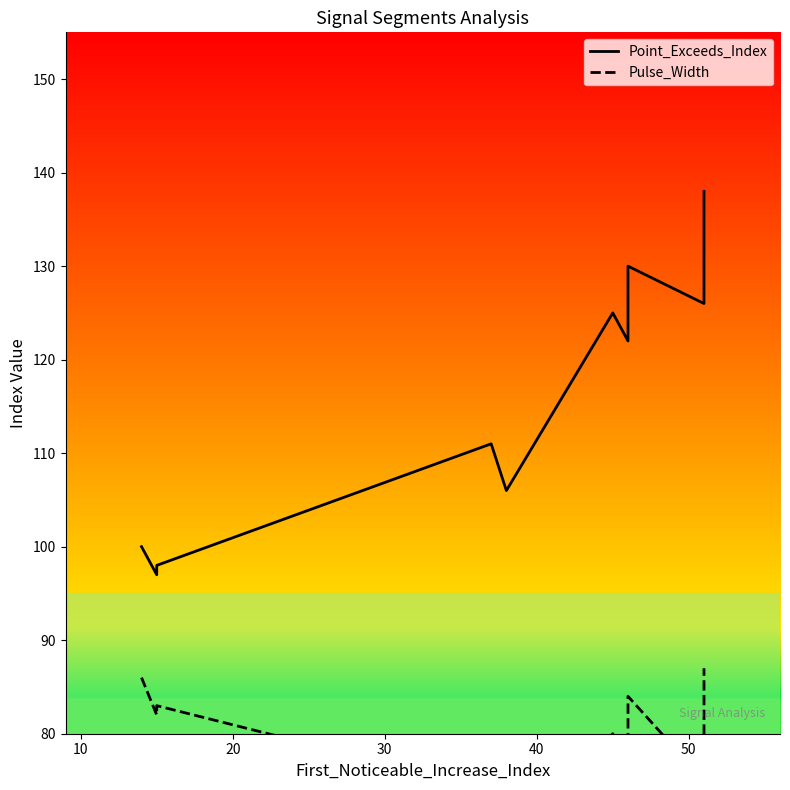

Count the number of data series in this chart.

2